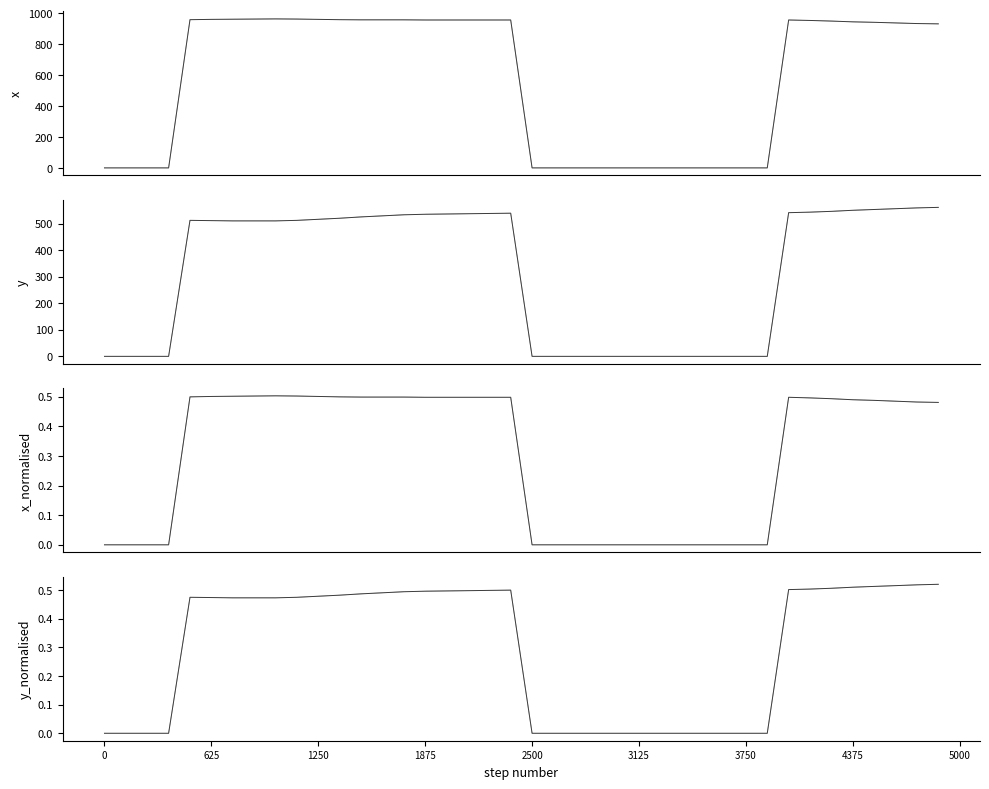

True or false: y_normalised and y intersect in this chart.

False